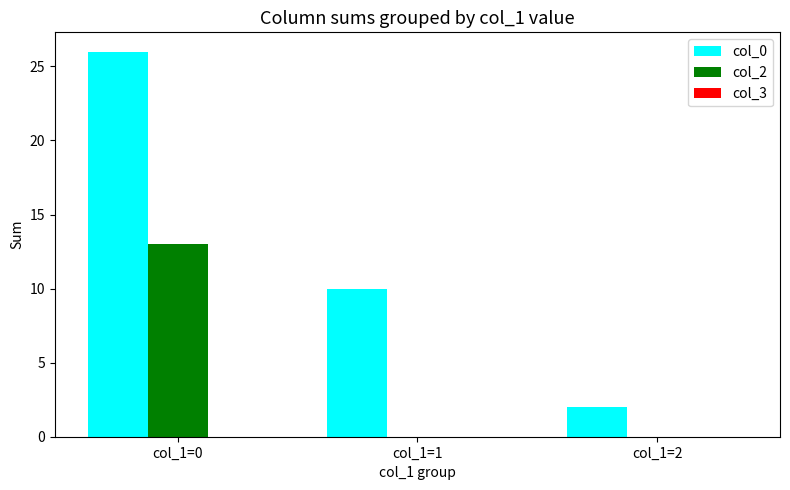

Which series changed the most between col_1=1 and col_1=2?

col_0